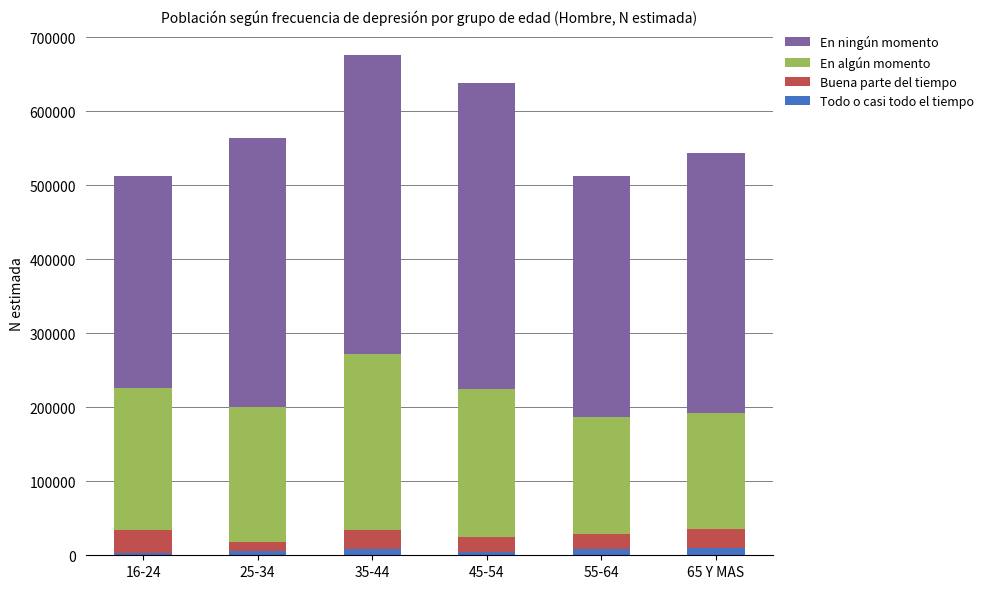

How many values in the Todo o casi todo el tiempo series are below 7892?

3